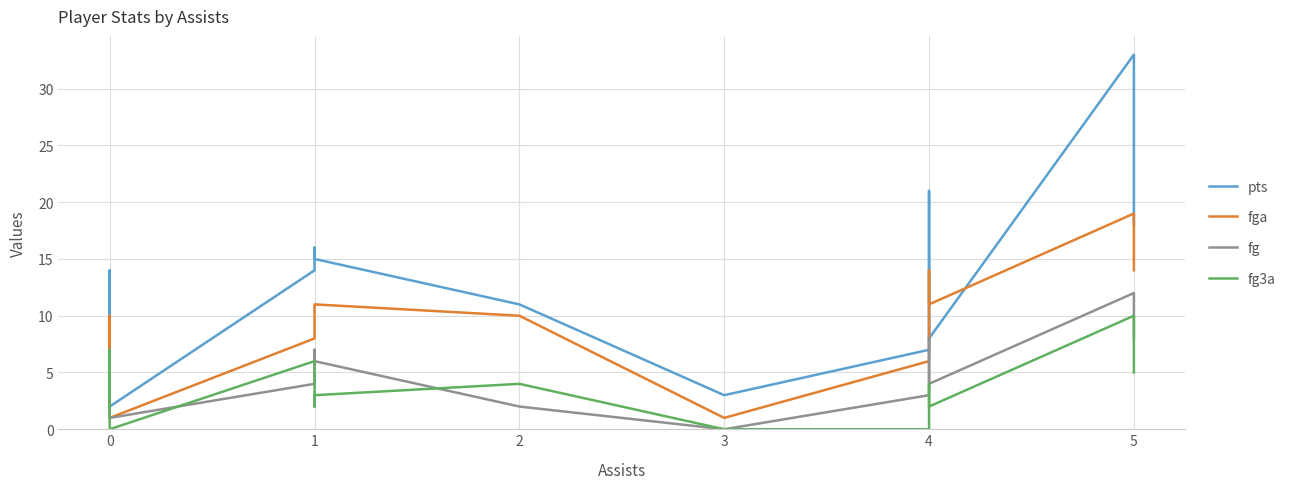

Does the chart display data point markers on the line(s)?

No